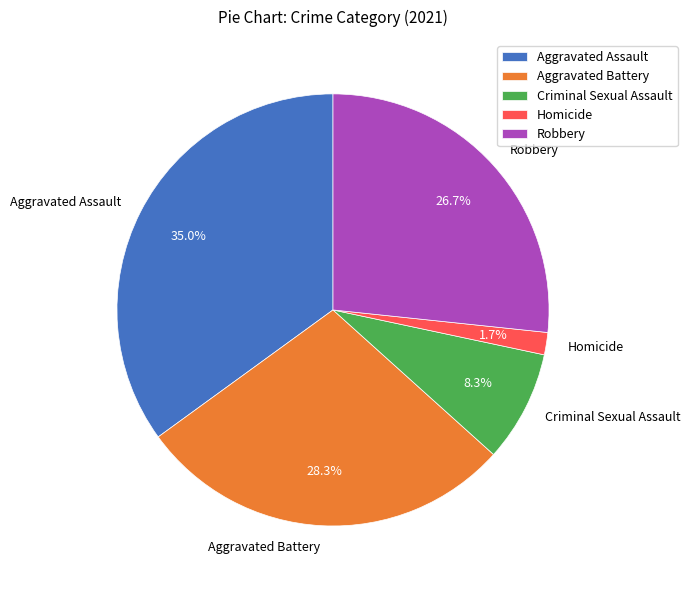

Rank the categories by value from highest to lowest.

Aggravated Assault, Aggravated Battery, Robbery, Criminal Sexual Assault, Homicide